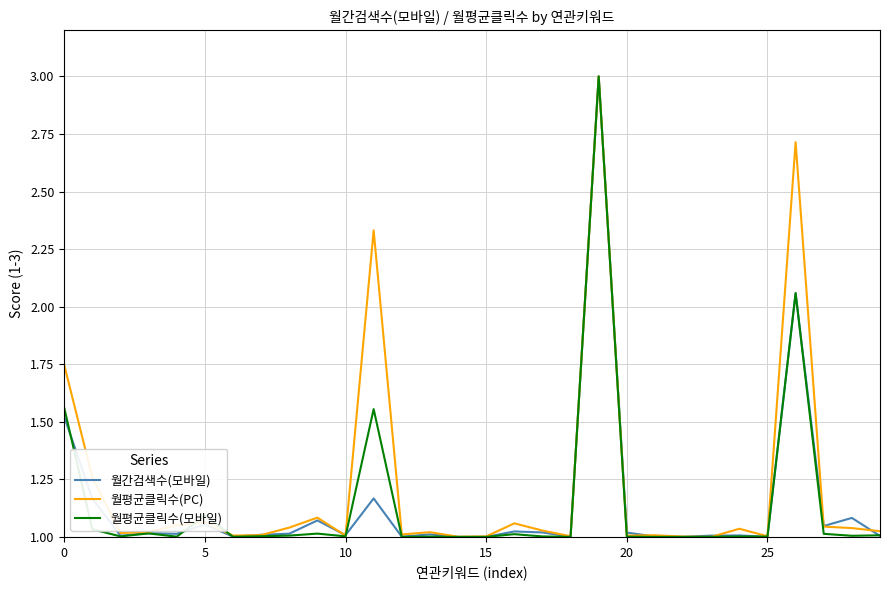

What is the maximum value shown in the chart?

3.0